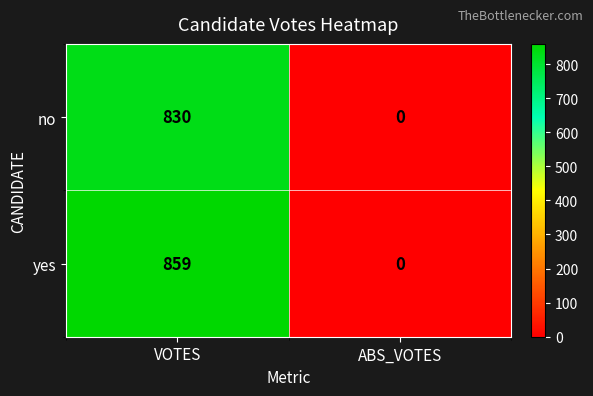

Read the yes value at VOTES.

859